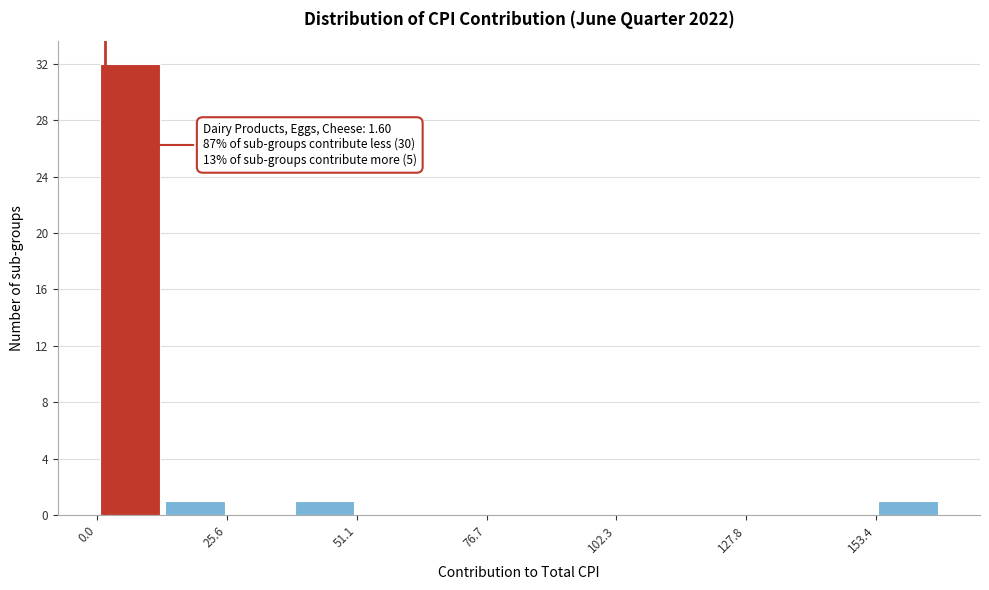

Around what value on the x-axis is the tallest bar? Give the approximate position of its centre, as read against the axis.

5